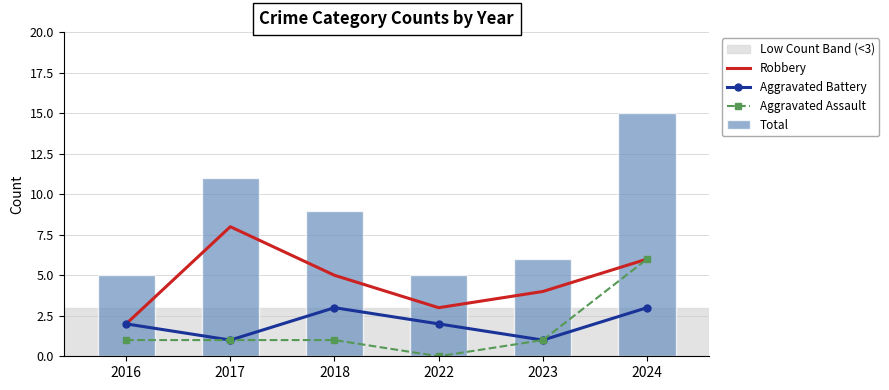

At which label does Aggravated Battery reach its peak?

2018